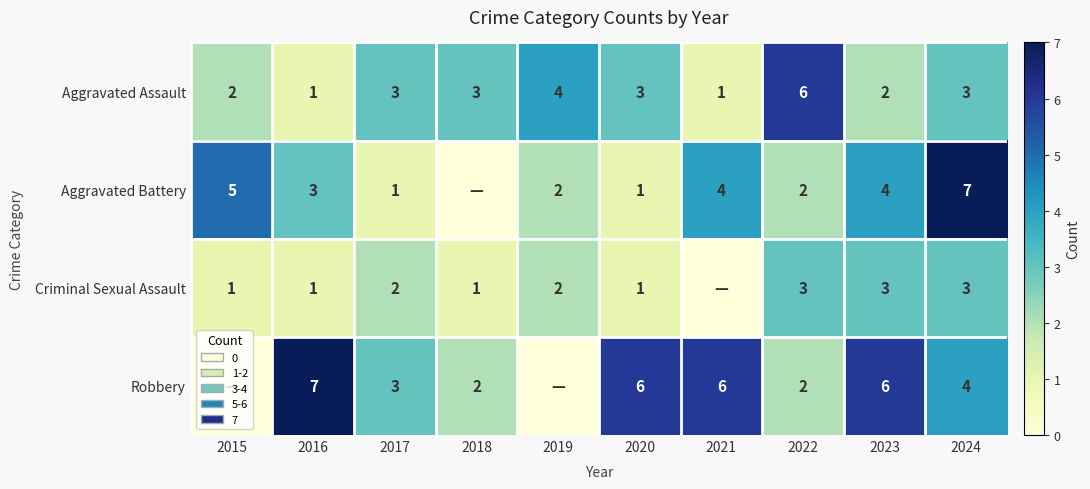

At how many categories does at least one series exceed 6?

2